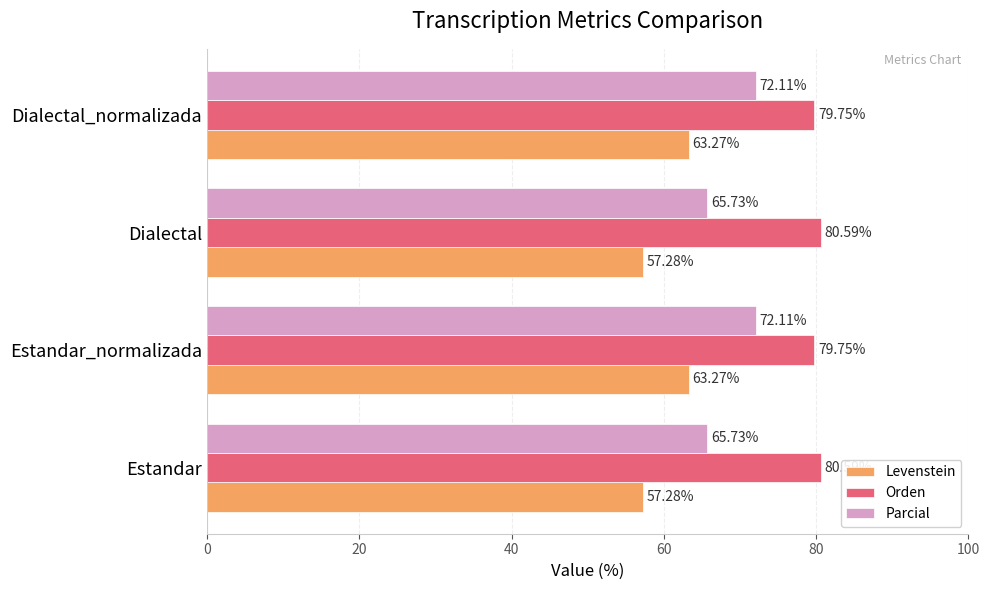

Rank the series by their maximum value, from highest to lowest.

Orden, Parcial, Levenstein